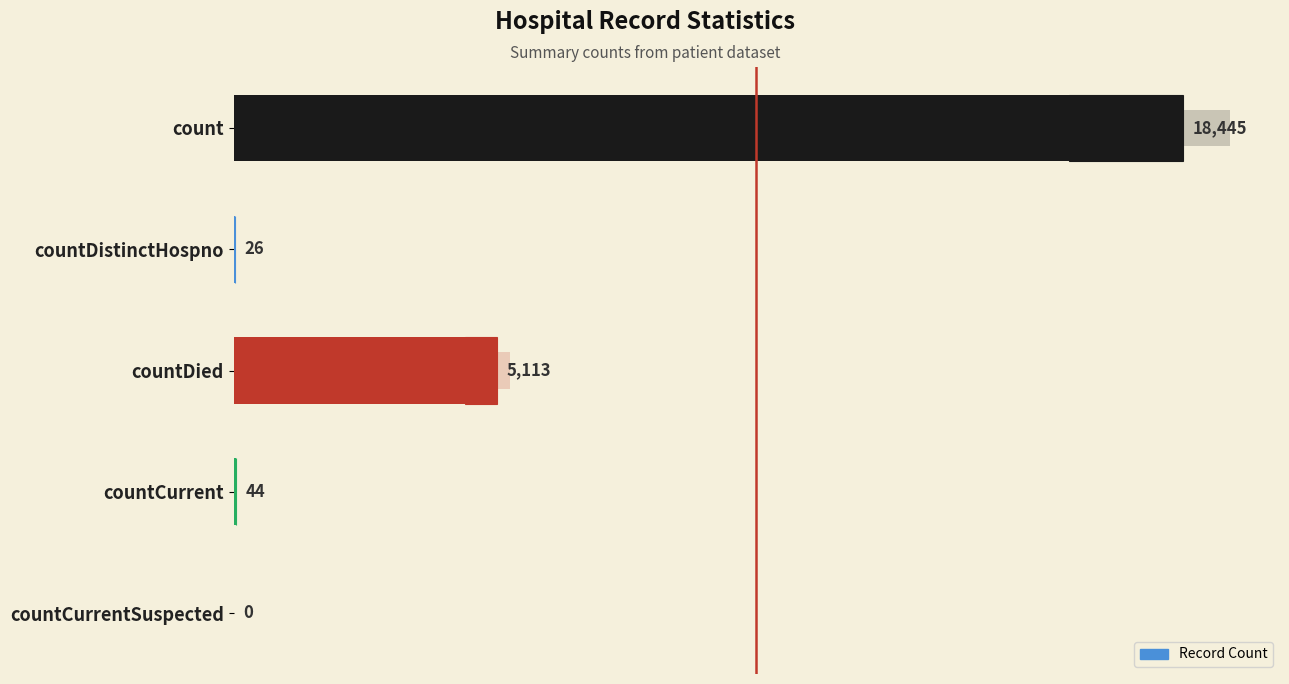

Count the number of categories in the chart.

5